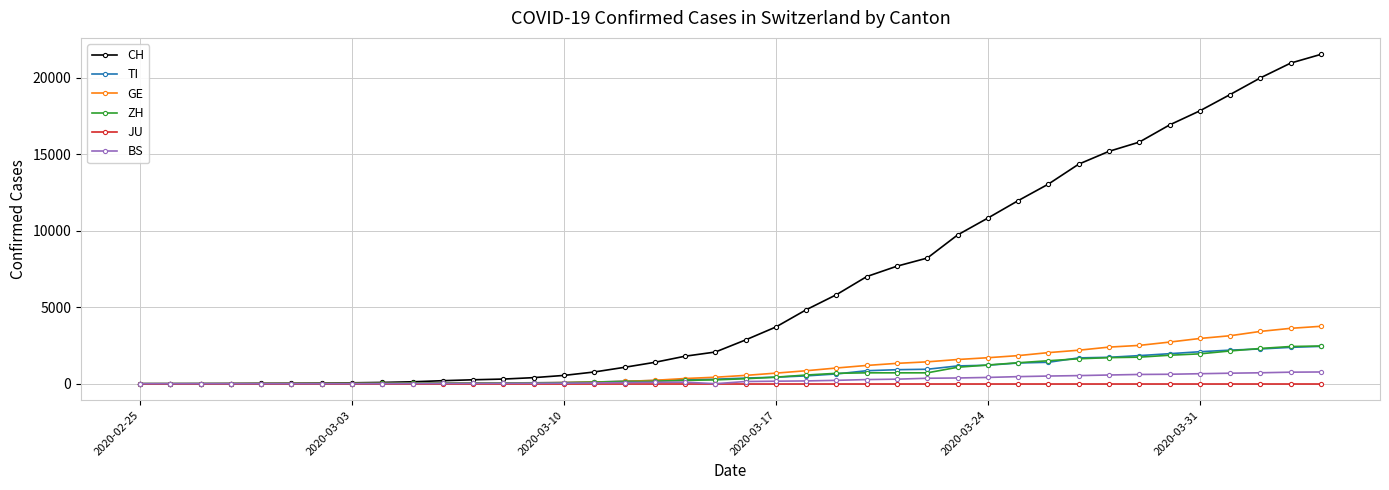

Which series has the largest range (max minus min)?

CH